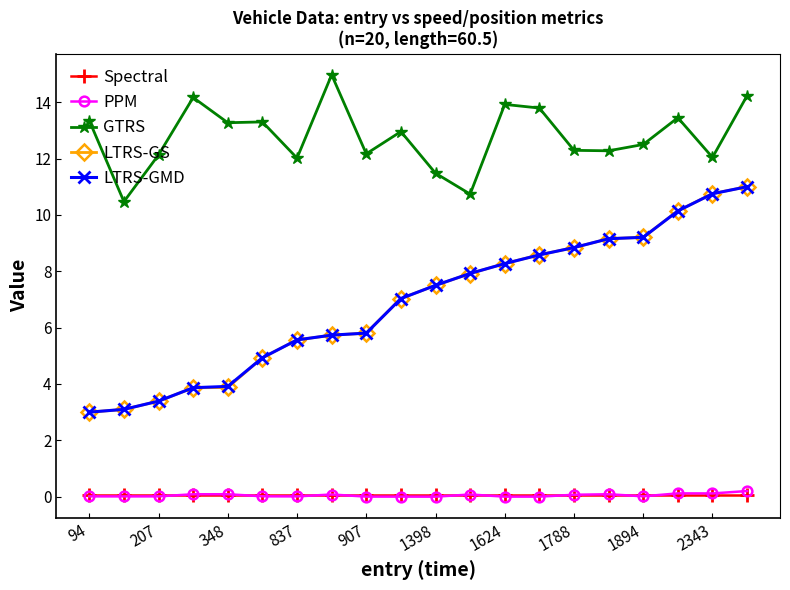

What is the lowest value of the LTRS-GS series?

3.0